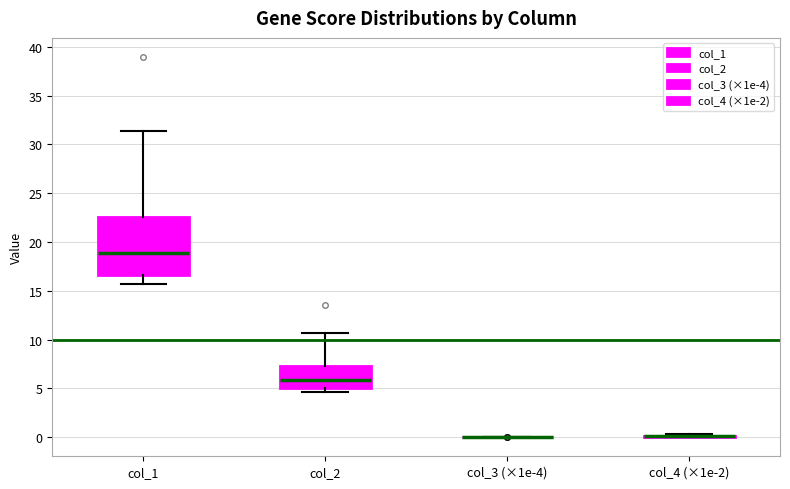

Reading left to right, transcribe this box plot: for each box, give where its median line is, the range the box spans, and where its two whiskers end, as read against the y-axis. The values are not printed on the chart, so give them approximately, as read against the axis.

col_1: median 19.0, box 16.5 to 22.5, whiskers 15.5 to 31.5
col_2: median 6.0, box 5.0 to 7.5, whiskers 4.5 to 10.5
col_3 (×1e-4): box collapsed to a line at 0.0, whiskers 0.0 to 0.0
col_4 (×1e-2): box collapsed to a line at 0.0, whiskers 0.0 to 0.5